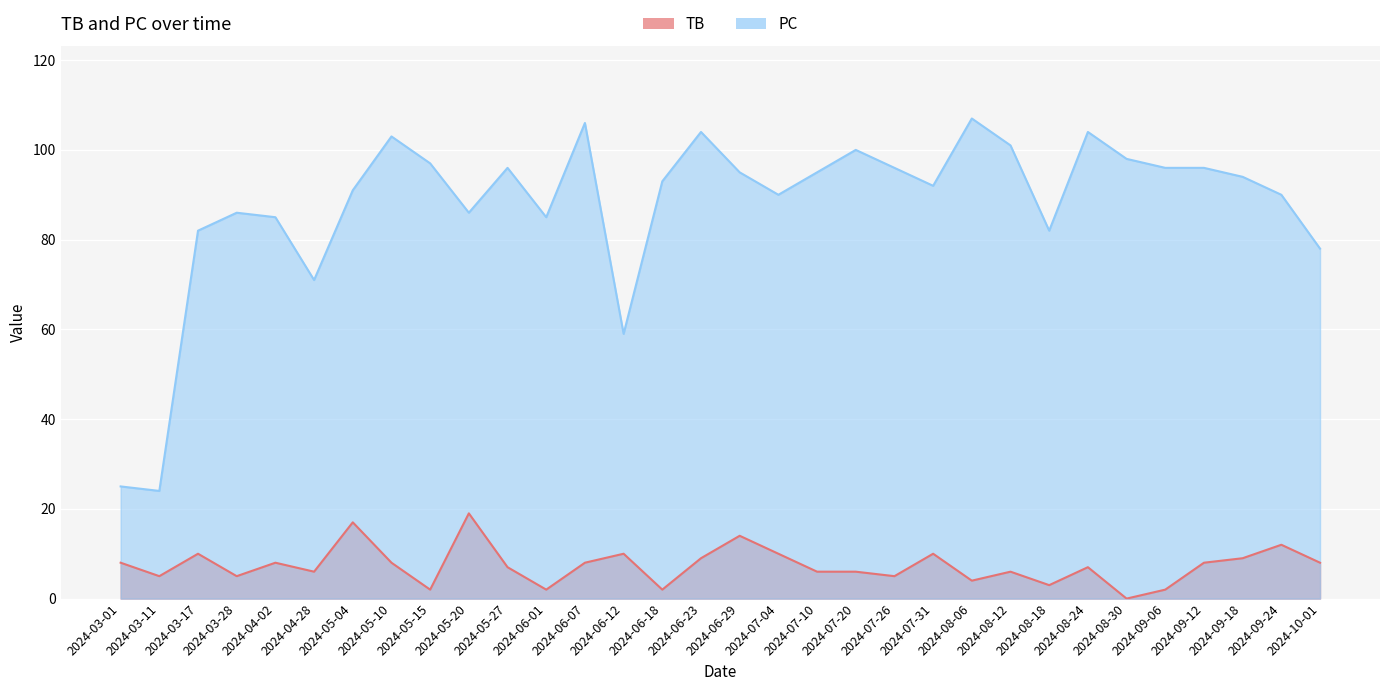

What is the sum of all PC values?

2807